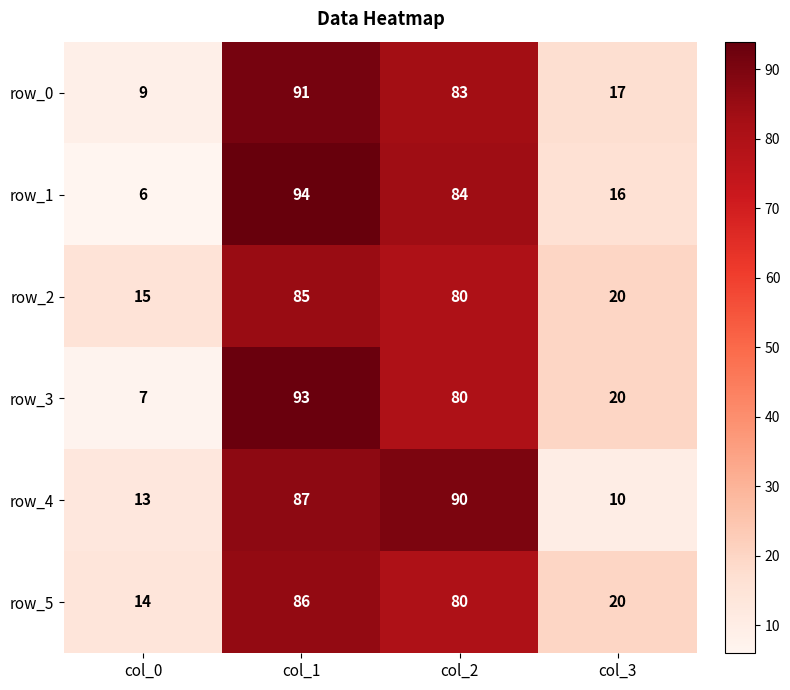

Which series changed the most between col_0 and col_1?

row_1